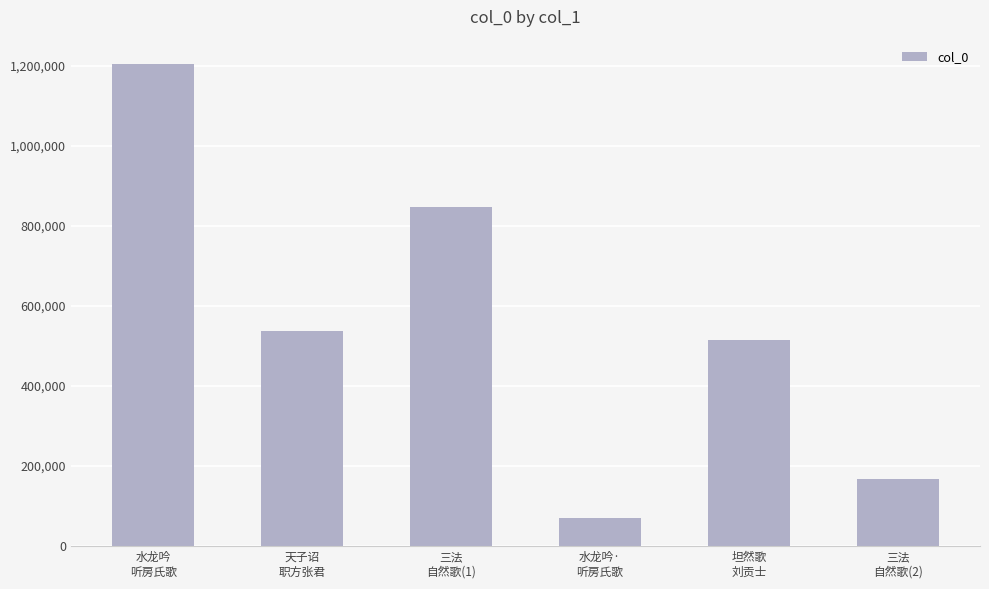

What is the change in value from 三法
自然歌(1) to 坦然歌
刘贡士?

-333279